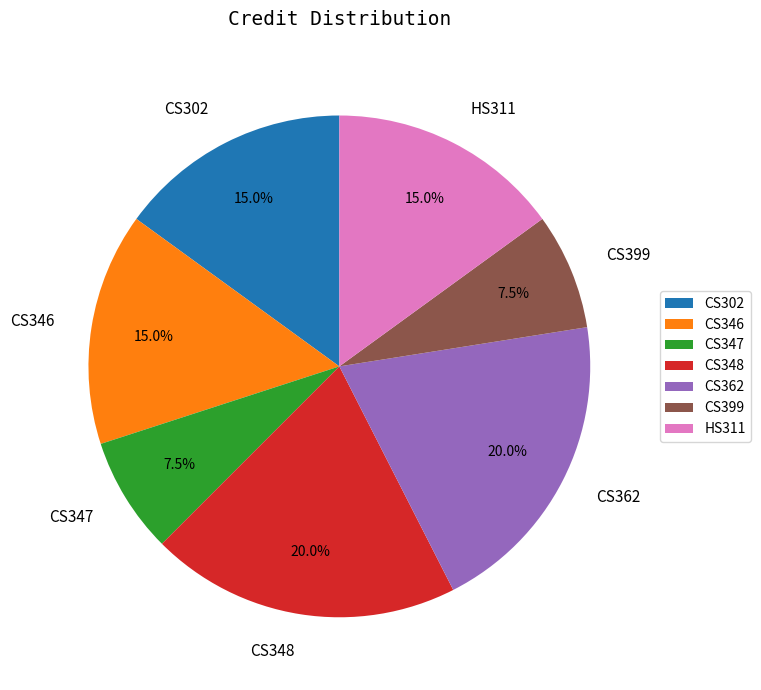

Is it true that CS346 is 15% of the pie?

True